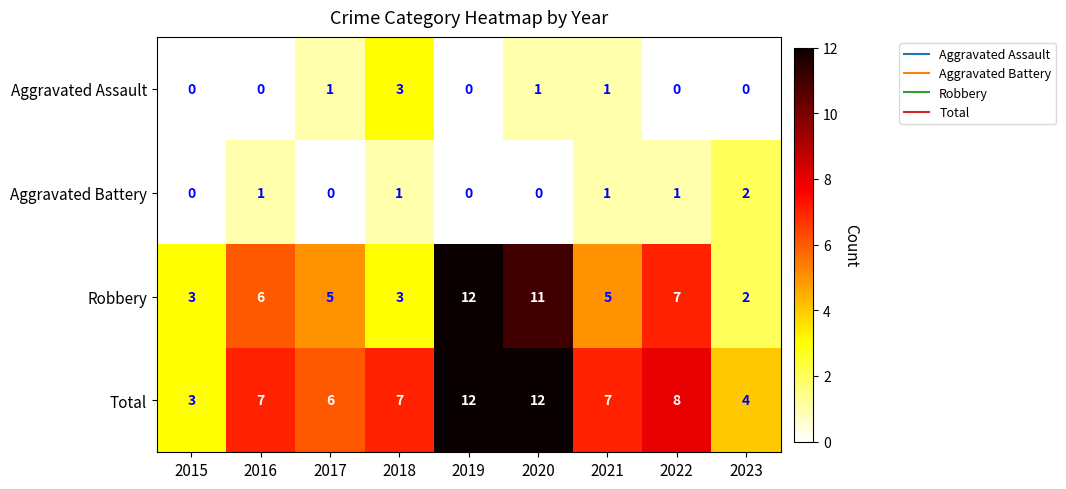

At which label is Robbery closest to 7?

2022